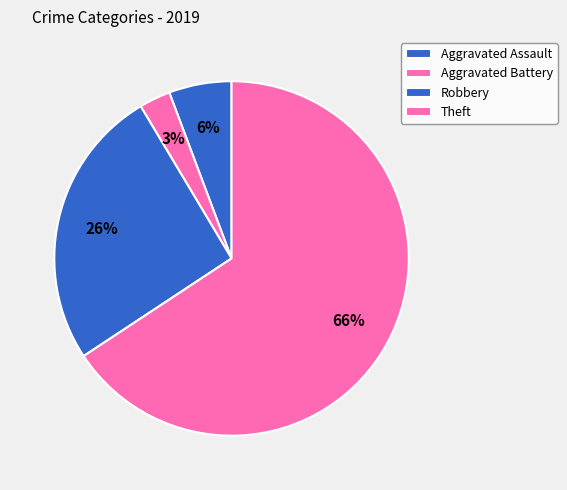

To the nearest percent, what portion does Aggravated Assault represent?

6%